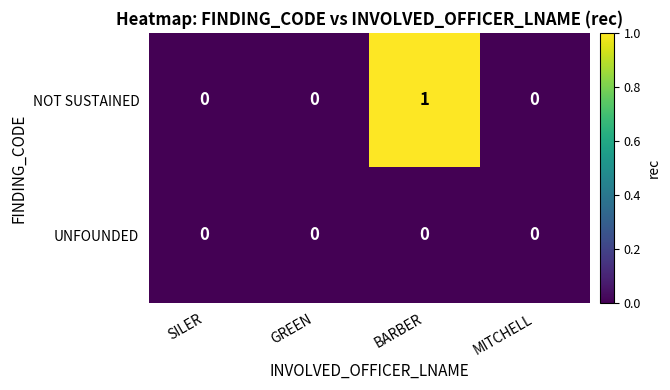

Which category has the highest value across all series?

BARBER